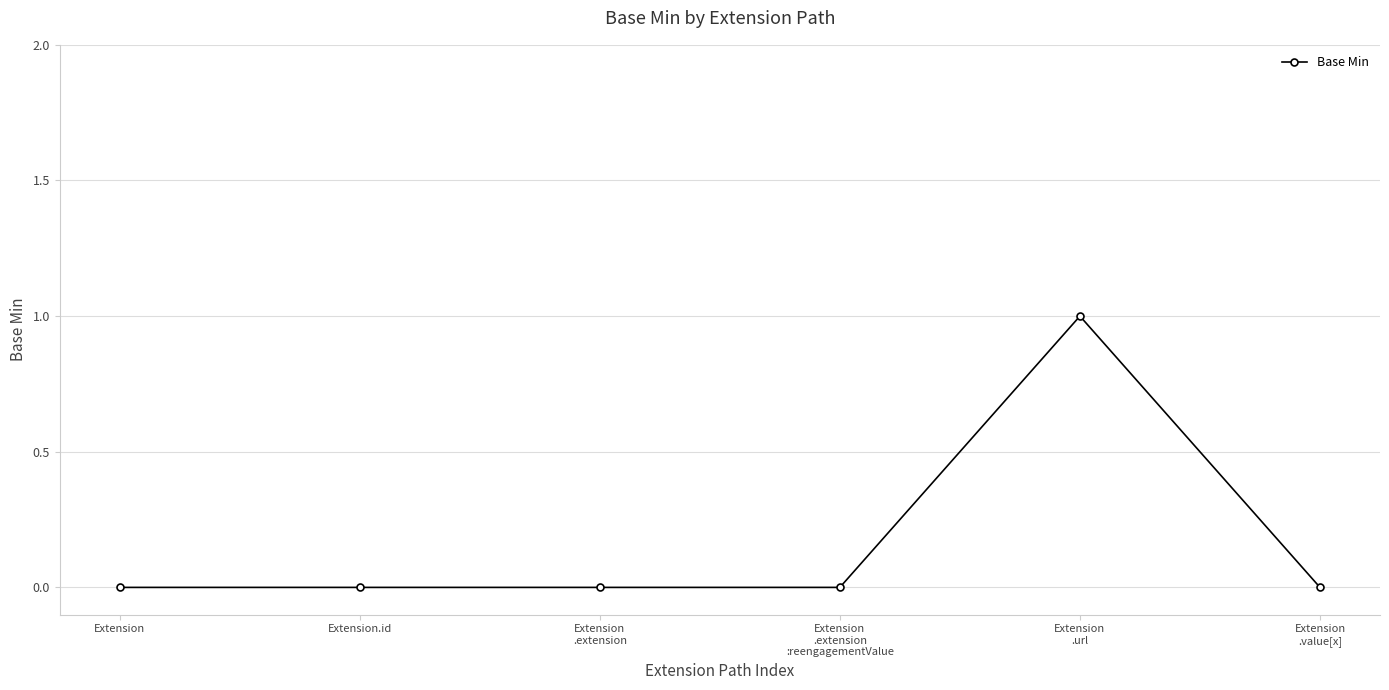

True or false: the data has more than 2 interior local peaks.

False